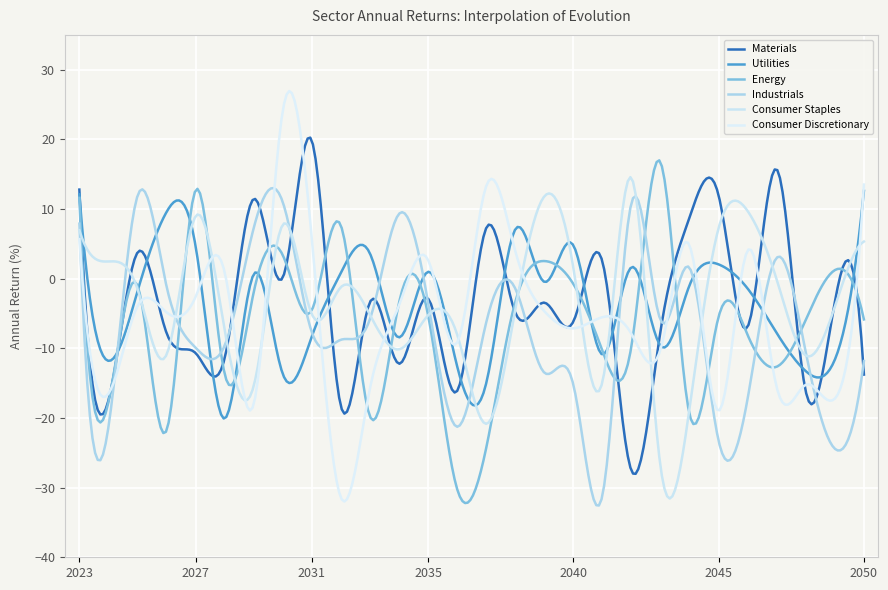

Reading left to right, extract all data points from this chart.

Materials: 2023=12.8	2024=-17.5	2025=3.8	2026=-7.8	2027=-10.7	2028=-11.4	2029=11.4	2030=0.1	2031=19.8	2032=-18.3	2033=-3.4	2034=-12.2	2035=-2.9	2036=-16.1	2037=7.3	2038=-4.9	2039=-3.4	2040=-6.2	2041=2.5	2042=-27.6	2043=-7.5	2044=8.8	2045=11.9	2046=-6.9	2047=15.7	2048=-16.2	2049=-3.3	2050=-13.8
Utilities: 2023=12.1	2024=-11.8	2025=-1.8	2026=9.6	2027=4.7	2028=-20.1	2029=0.6	2030=-13.7	2031=-8.3	2032=0.8	2033=3.6	2034=-8.4	2035=1.0	2036=-12.6	2037=-15.0	2038=7.1	2039=-0.5	2040=4.8	2041=-10.9	2042=1.6	2043=-9.6	2044=-0.9	2045=2.0	2046=-1.4	2047=-7.8	2048=-13.3	2049=-11.6	2050=12.6
Energy: 2023=11.6	2024=-17.7	2025=-1.0	2026=-21.8	2027=12.7	2028=-13.7	2029=-1.9	2030=3.4	2031=-4.5	2032=7.6	2033=-19.8	2034=-3.5	2035=-5.2	2036=-30.2	2037=-24.3	2038=-3.4	2039=2.5	2040=-0.8	2041=-10.3	2042=-9.7	2043=16.7	2044=-19.5	2045=-5.5	2046=-8.1	2047=-12.6	2048=-5.9	2049=1.2	2050=-5.8
Industrials: 2023=7.9	2024=-21.3	2025=11.9	2026=-1.1	2027=-9.9	2028=-9.6	2029=7.3	2030=11.0	2031=-7.7	2032=-8.8	2033=-5.8	2034=9.3	2035=-3.4	2036=-21.3	2037=-6.3	2038=-1.4	2039=-13.5	2040=-15.2	2041=-31.1	2042=10.9	2043=-5.9	2044=1.6	2045=-23.3	2046=-17.2	2047=3.0	2048=-10.6	2049=-24.4	2050=-11.8
Consumer Staples: 2023=7.0	2024=2.5	2025=-1.5	2026=-10.9	2027=9.0	2028=-7.4	2029=-15.4	2030=7.7	2031=-5.1	2032=-1.2	2033=-5.2	2034=-10.2	2035=-5.3	2036=-8.0	2037=-20.8	2038=-4.5	2039=11.8	2040=1.6	2041=-14.8	2042=14.5	2043=-27.0	2044=-18.6	2045=7.3	2046=9.7	2047=-0.1	2048=-11.0	2049=-4.0	2050=5.3
Consumer Discretionary: 2023=5.7	2024=-16.5	2025=-4.0	2026=-4.8	2027=-2.6	2028=0.9	2029=-18.0	2030=24.1	2031=5.7	2032=-31.4	2033=-15.8	2034=-3.8	2035=2.7	2036=-9.2	2037=13.3	2038=4.0	2039=-4.7	2040=-7.1	2041=-5.5	2042=-7.9	2043=-10.2	2044=4.8	2045=-19.0	2046=4.1	2047=-15.6	2048=-15.2	2049=-17.2	2050=13.5